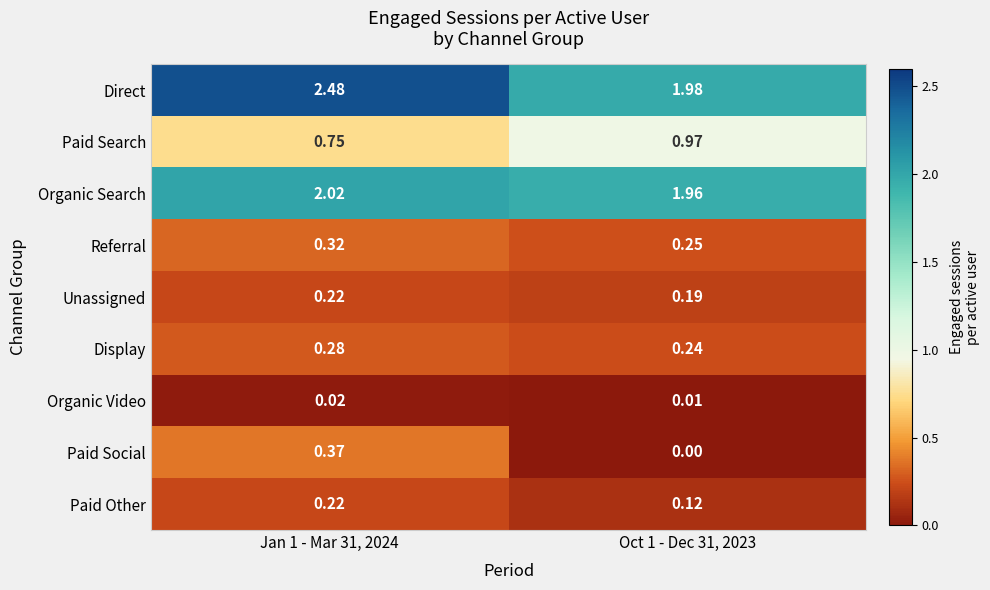

Between Jan 1 - Mar 31, 2024 and Oct 1 - Dec 31, 2023, which series saw the biggest shift?

Direct